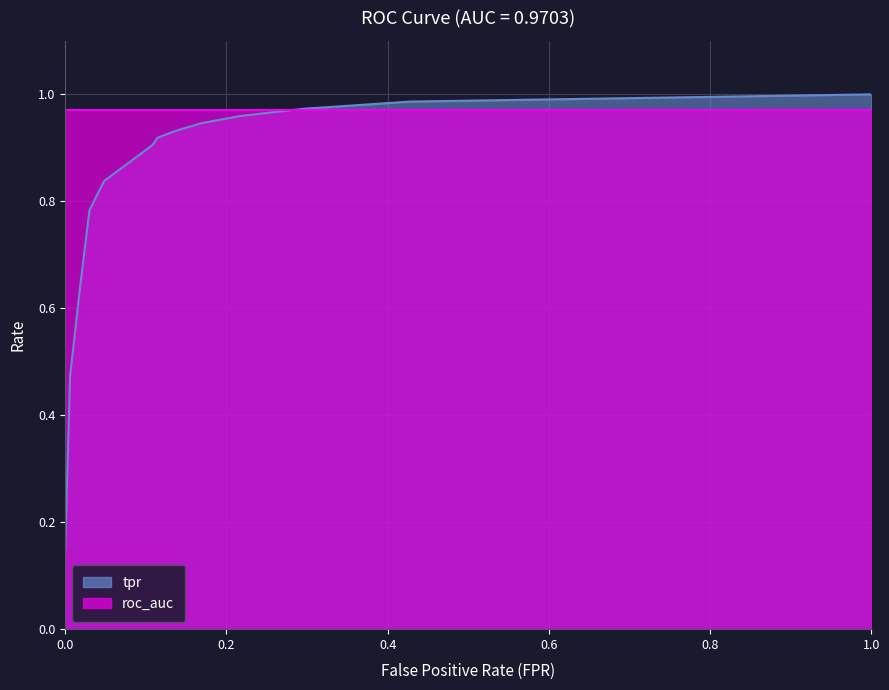

Between 0.03012048192771084 and 0.2168674698795181, which is larger?

0.2168674698795181